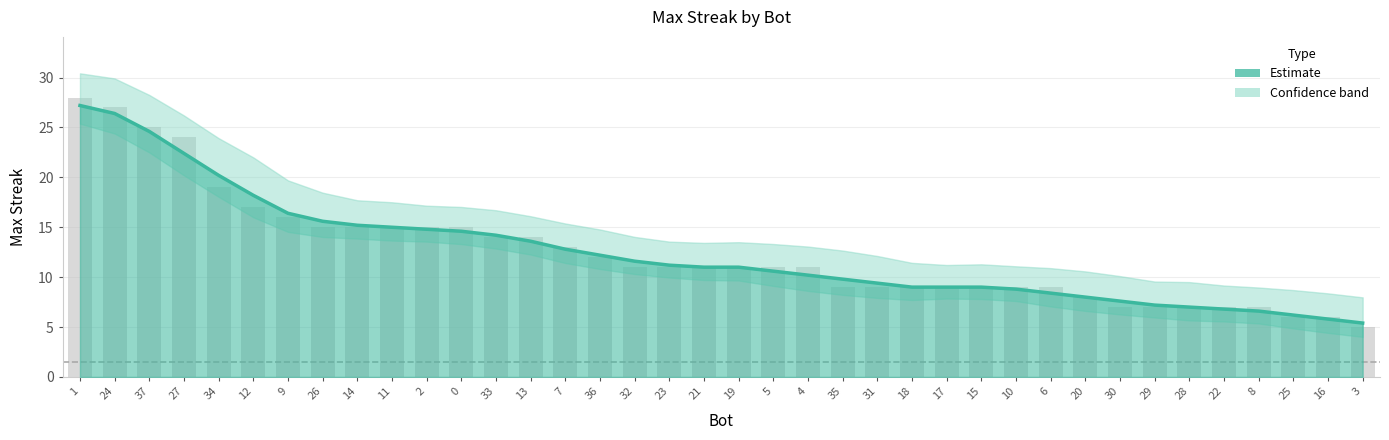

Are the bars horizontal?

No